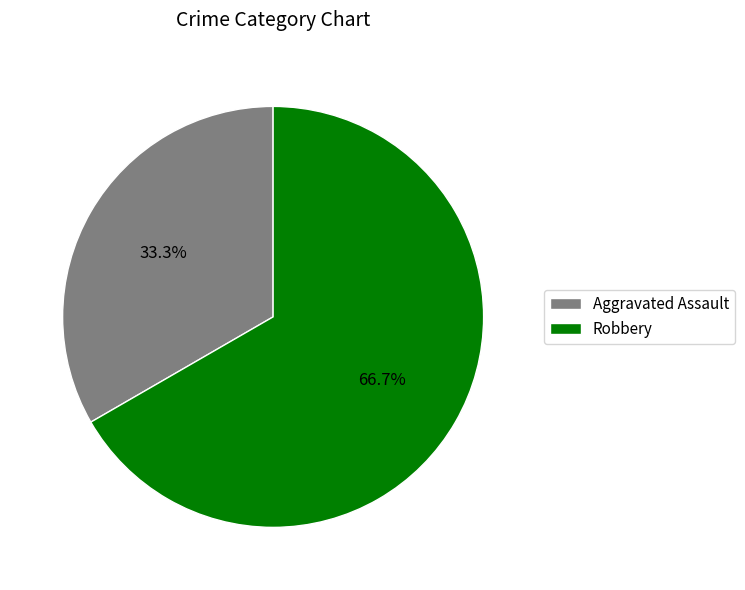

To the nearest percent, what is the difference between the largest and smallest slice percentages?

33%